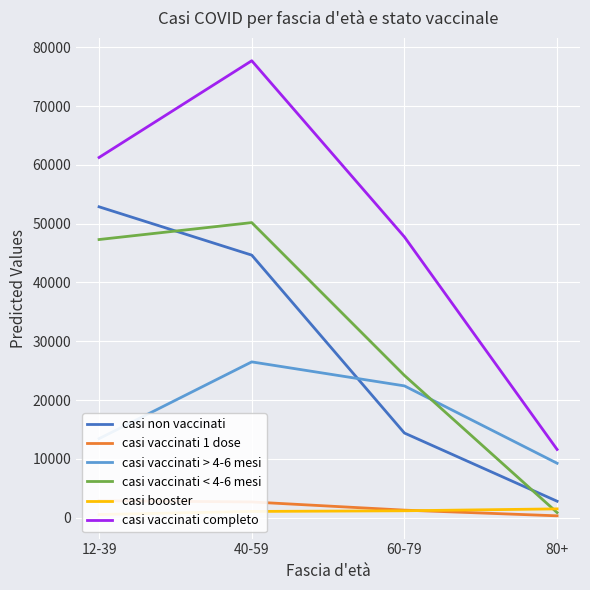

What position from the left is 60-79?

3